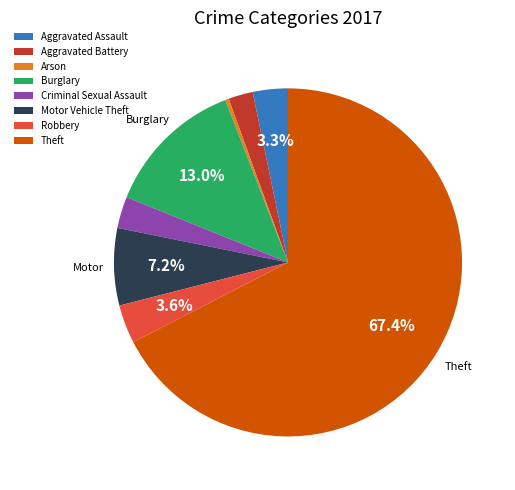

True or false: Arson accounts for 9% of the total.

False